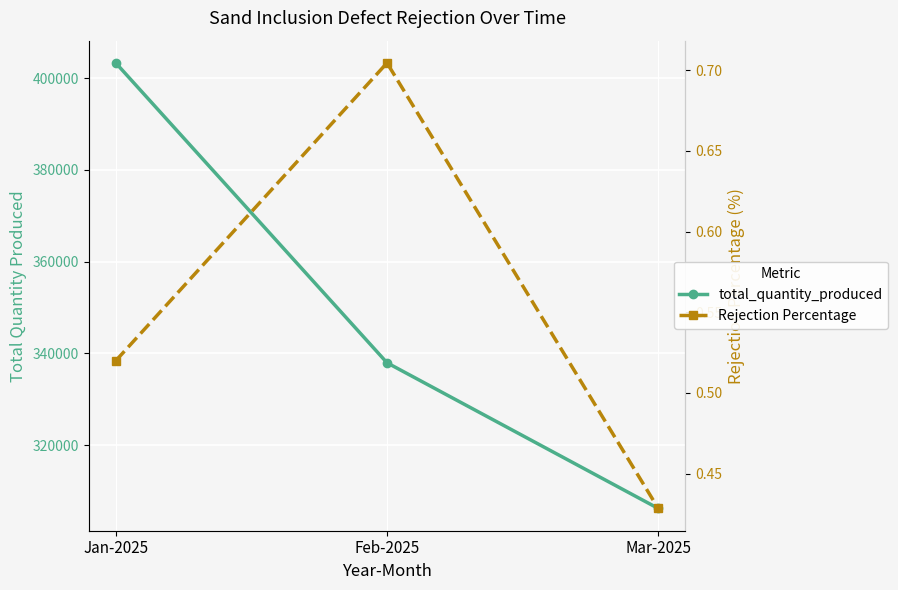

How many lines are shown in the chart?

2